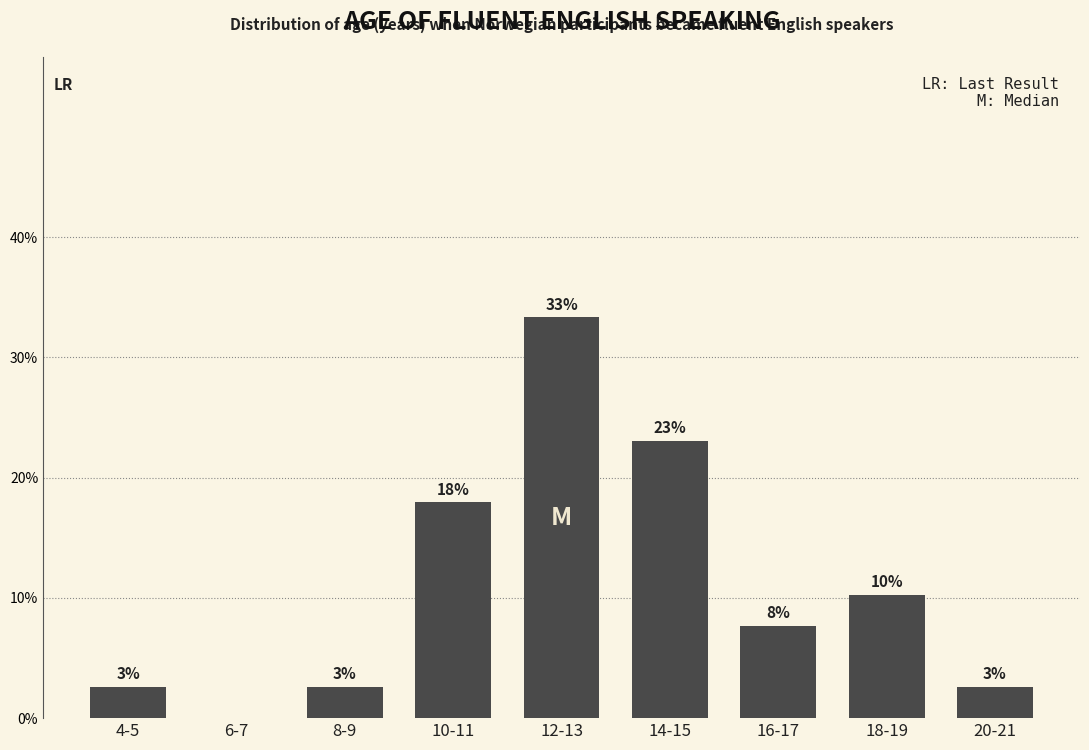

What is the label of the 2nd bar from the right?

18-19